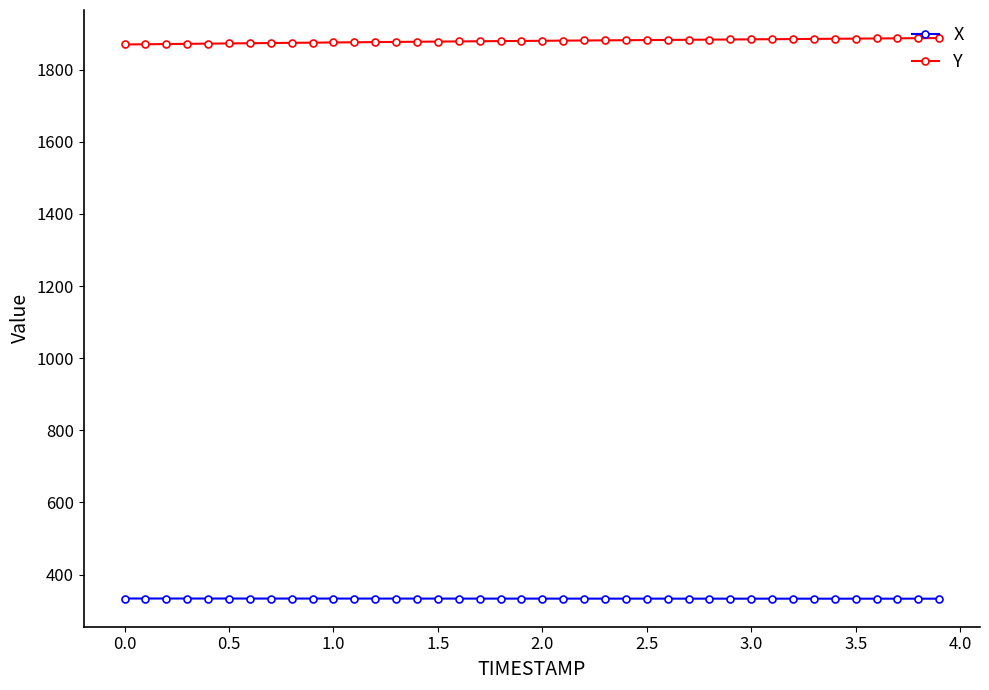

What is the sum of all Y values?

75178.0